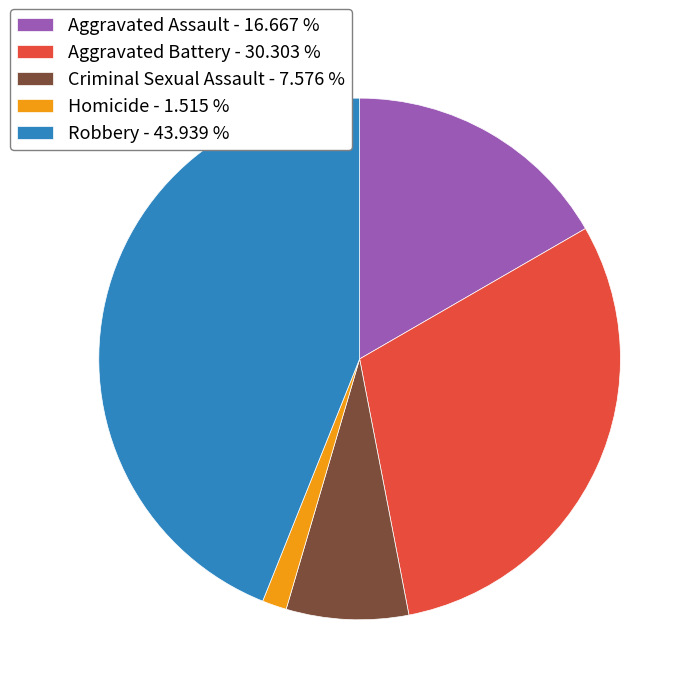

Does Aggravated Battery account for over 50% of the chart?

No